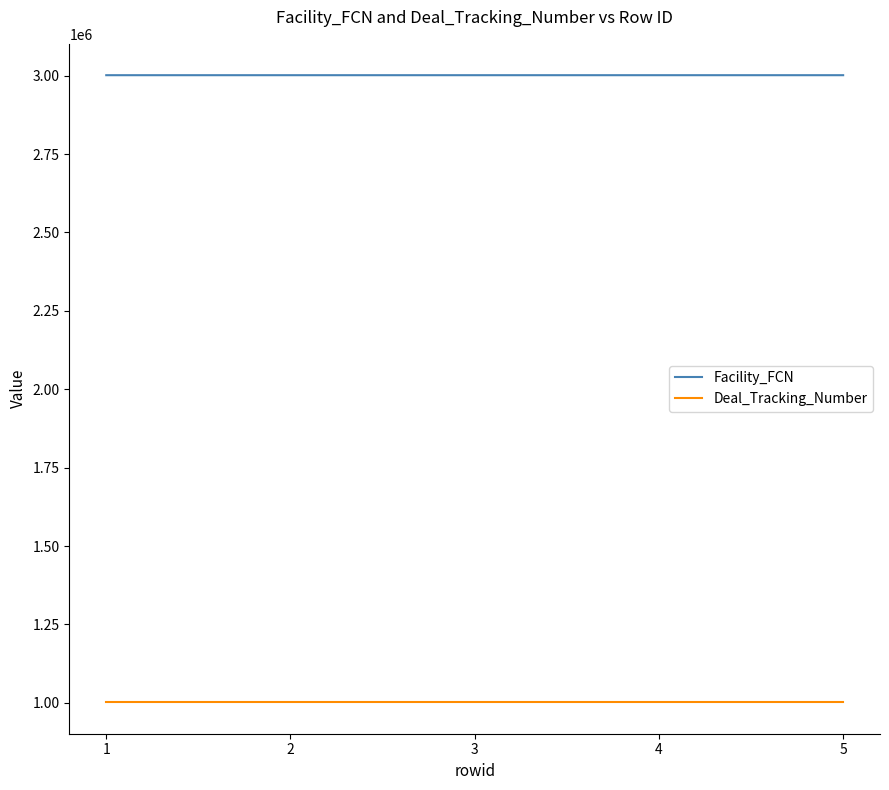

Is it true that Facility_FCN equals 1377801 at 5?

False